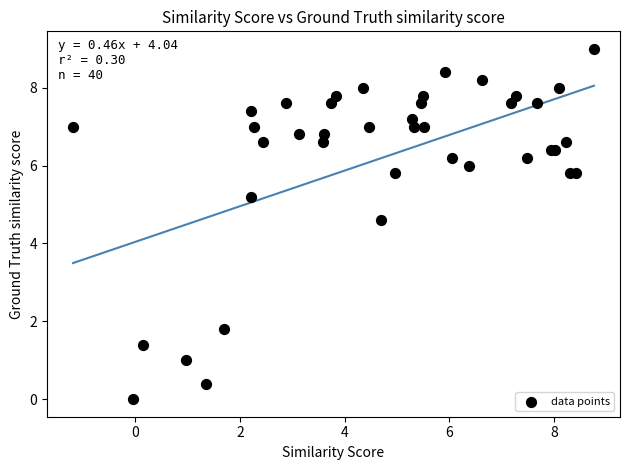

What Y value in the scatter plot is closest to 4?

4.6